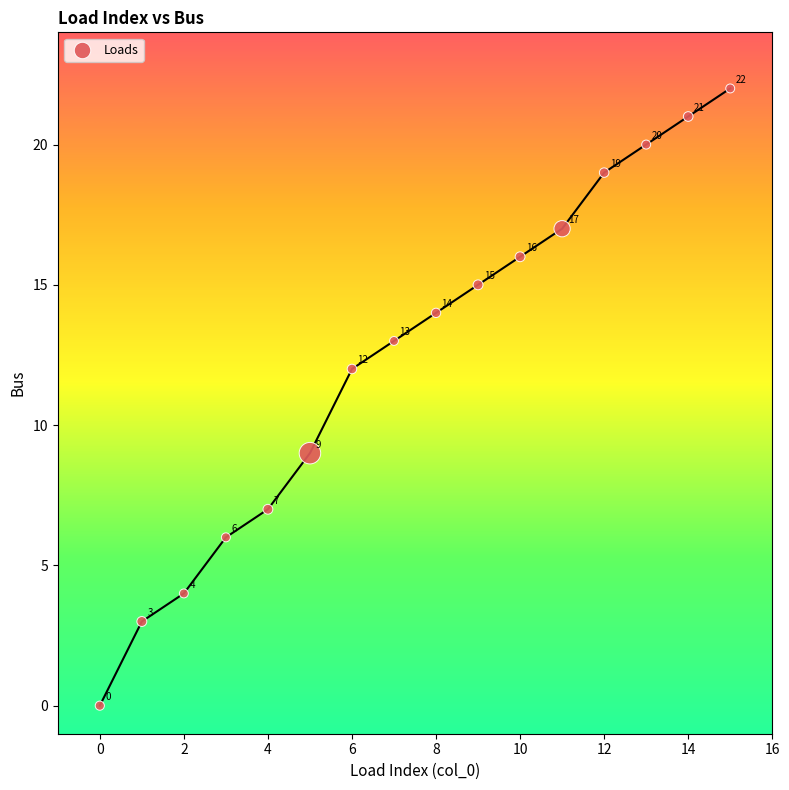

What is the range of Y values (max minus min)?

22